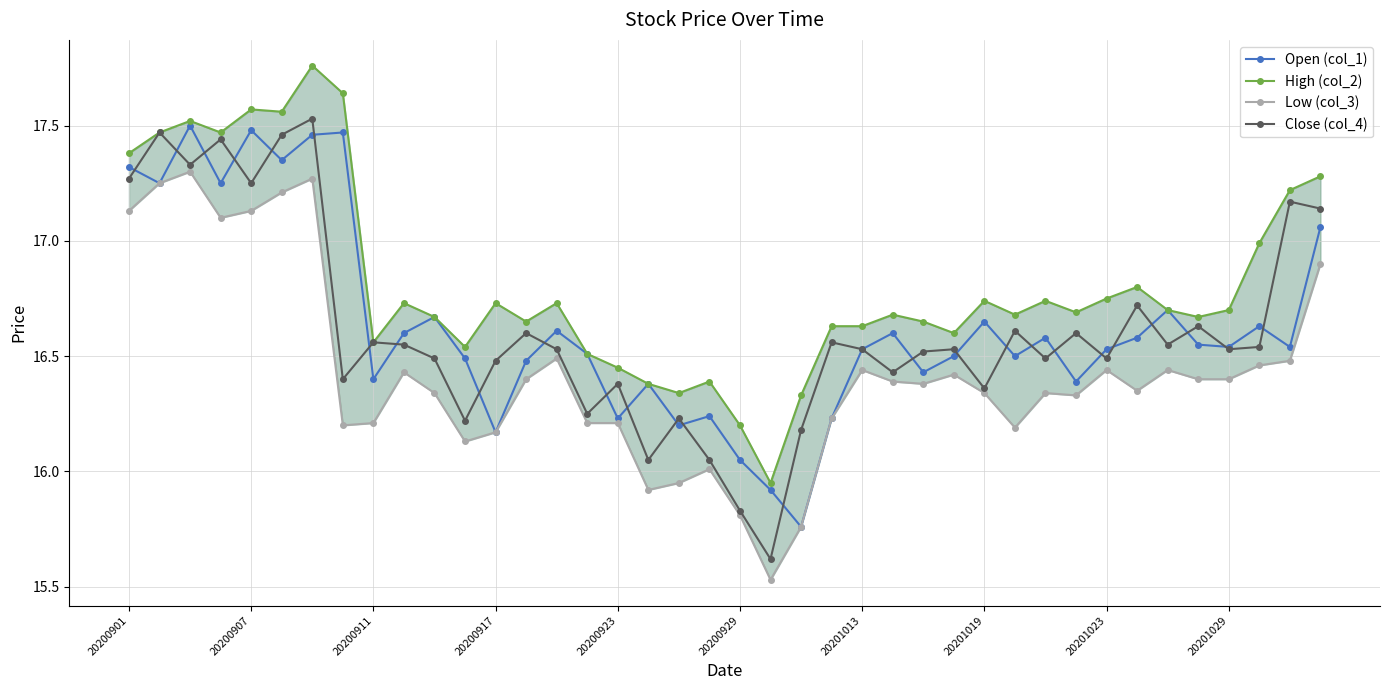

The value of Close (col_4) at 20200929 is 8.2. True or false?

False